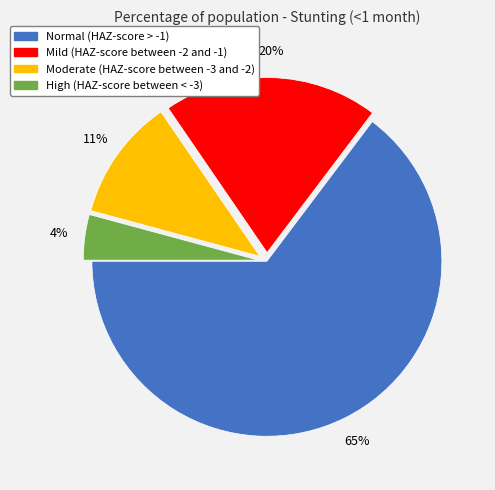

To the nearest percent, what is the difference between the Mild (HAZ-score between -2 and -1) and Normal (HAZ-score > -1) slice percentages?

45%